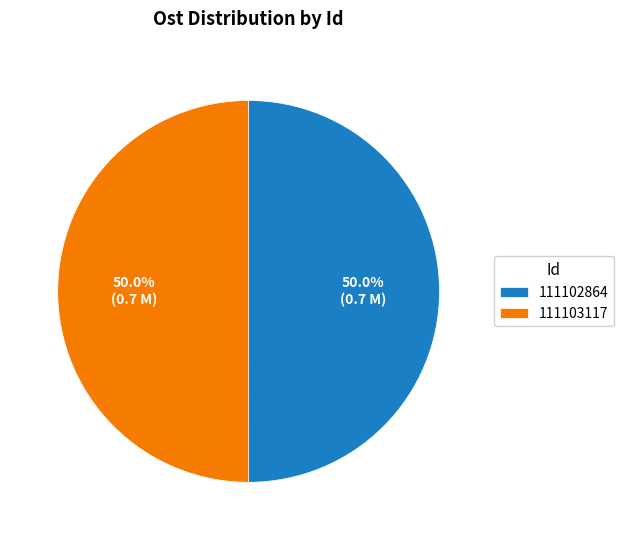

To the nearest percent, what is the combined percentage of 111102864 and 111103117?

100%